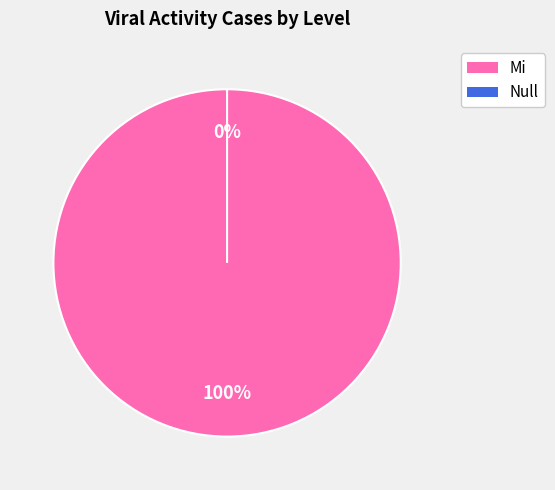

What percentage is the Mi slice, to the nearest percent?

100%